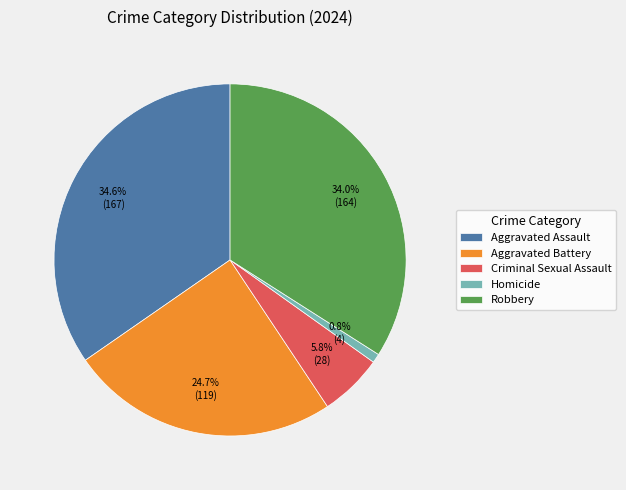

Does Homicide represent more than half of the total?

No